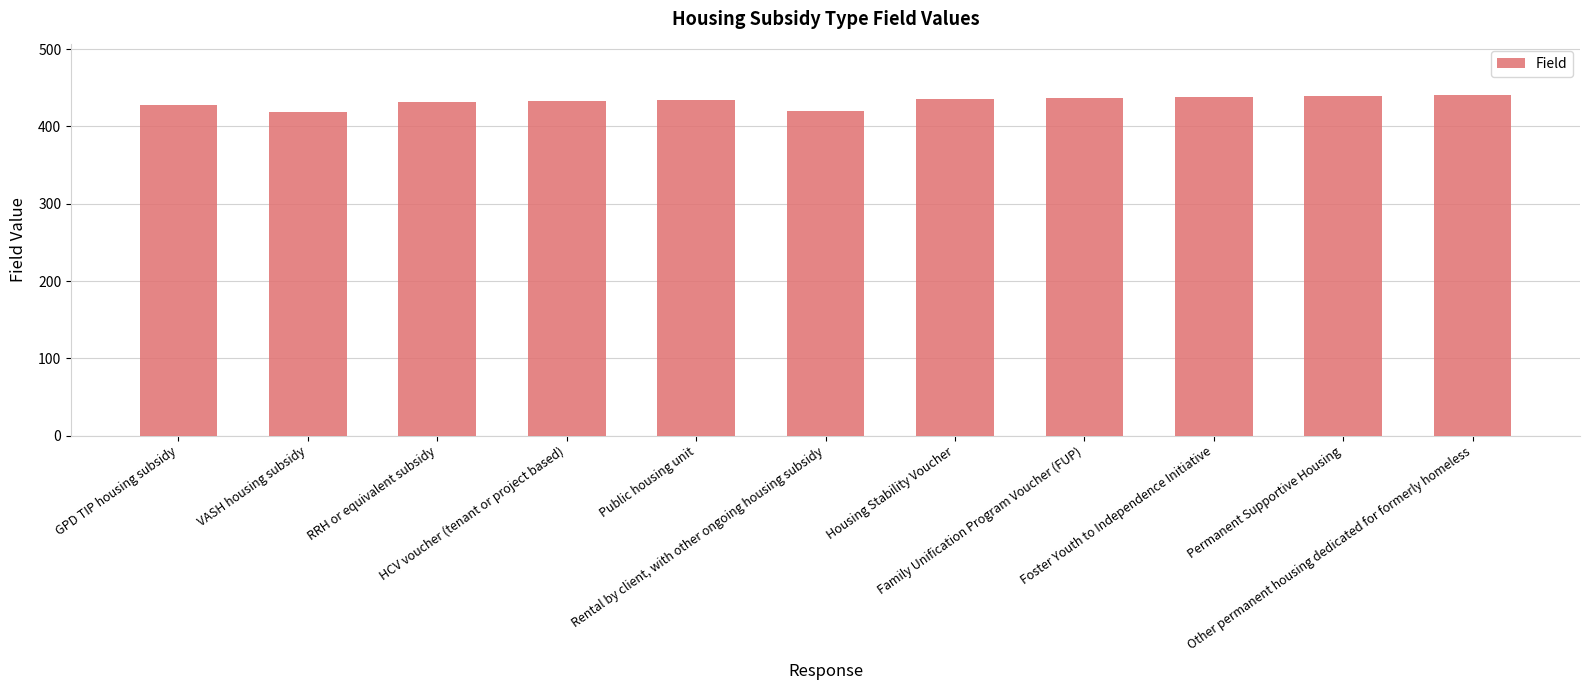

Rank the categories by value from lowest to highest.

VASH housing subsidy, Rental by client, with other ongoing housing subsidy, GPD TIP housing subsidy, RRH or equivalent subsidy, HCV voucher (tenant or project based), Public housing unit, Housing Stability Voucher, Family Unification Program Voucher (FUP), Foster Youth to Independence Initiative, Permanent Supportive Housing, Other permanent housing dedicated for formerly homeless